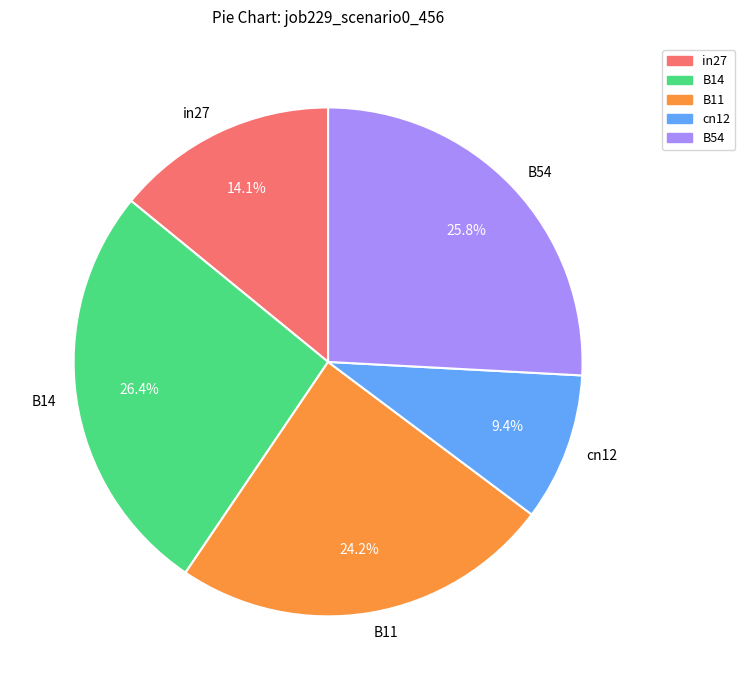

What is the smallest slice in the pie chart?

cn12